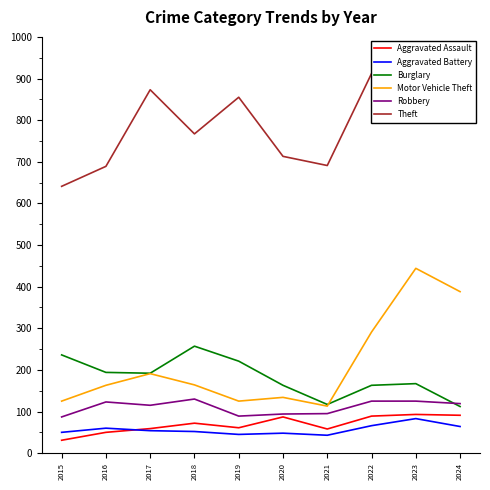

Reading right to left, extract all data points from this chart.

Aggravated Assault: 91	93	89	58	87	61	72	59	50	31
Aggravated Battery: 64	83	66	43	48	45	52	54	60	50
Burglary: 112	167	163	117	163	221	257	192	194	236
Motor Vehicle Theft: 388	444	291	113	134	125	164	191	163	125
Robbery: 119	125	125	95	94	89	130	115	123	87
Theft: 830	861	912	691	713	855	767	873	689	641